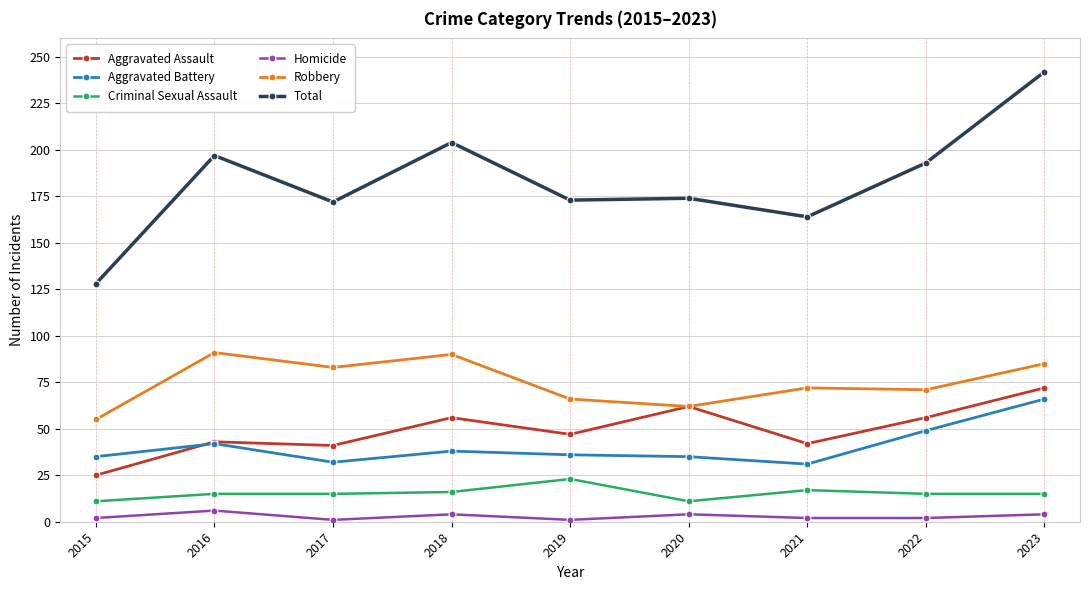

True or false: Aggravated Assault has more than 0 points higher than both neighbors.

True